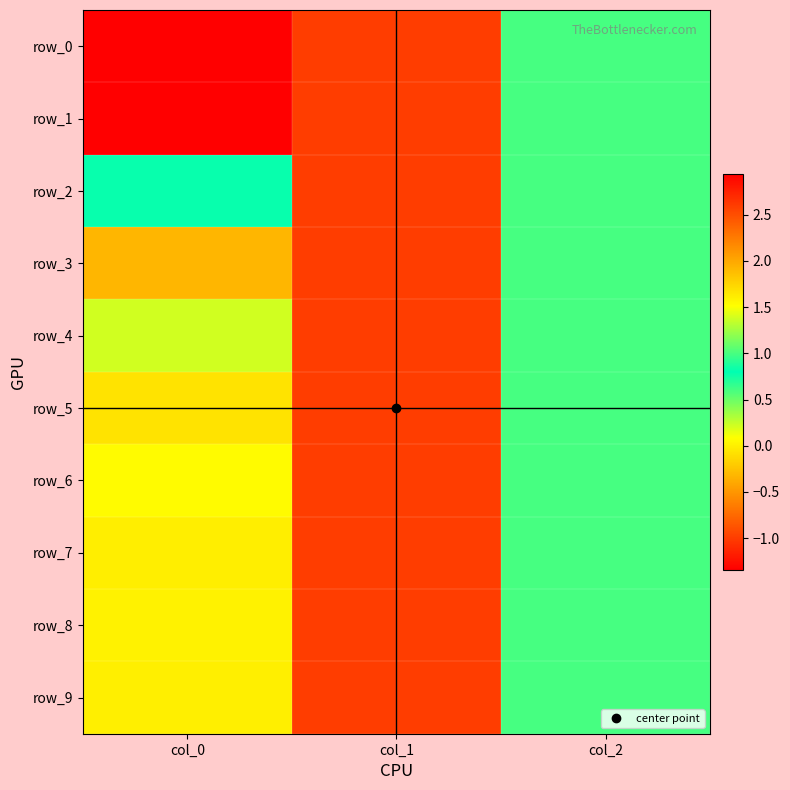

Which series has the widest spread of values?

row_0